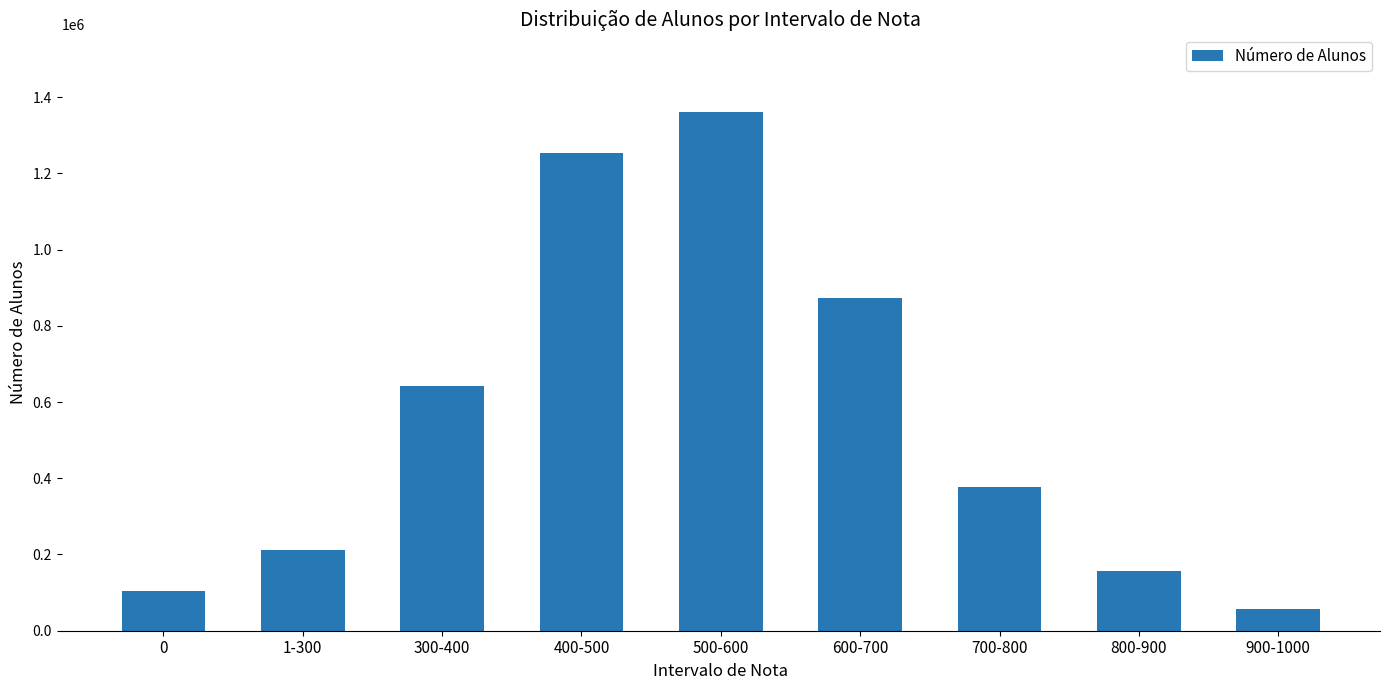

What is the sum of all values?

5032769